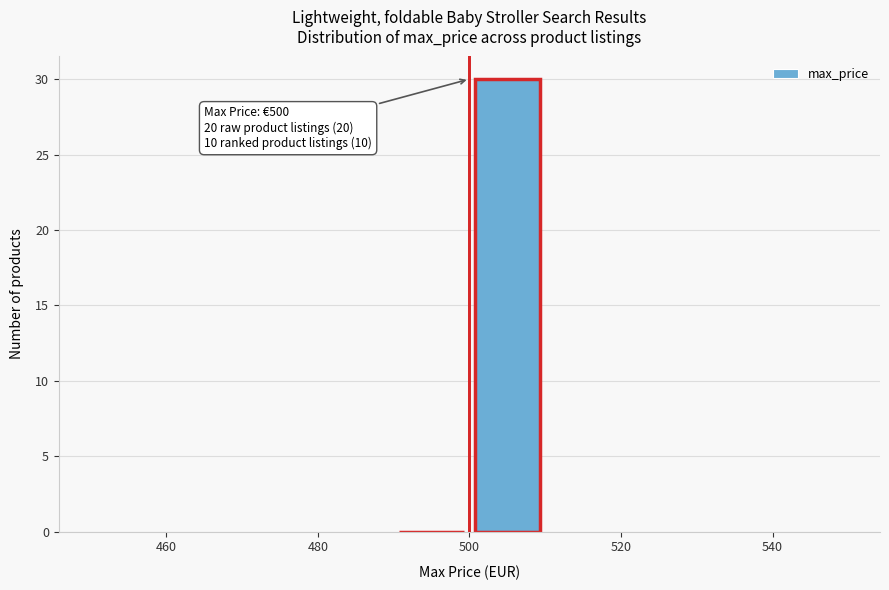

Which range on the x-axis has the tallest bar?

500 to 510